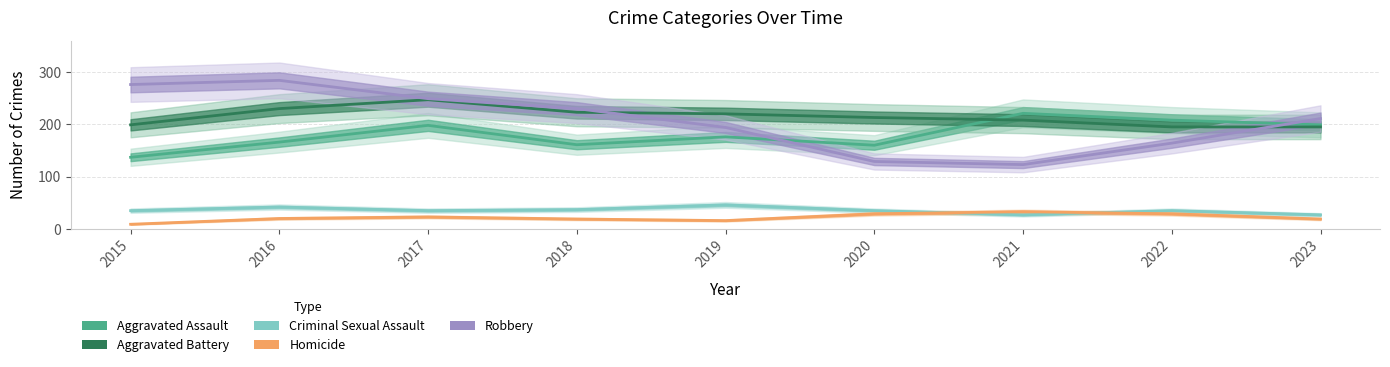

What is the average value of the Homicide series?

22